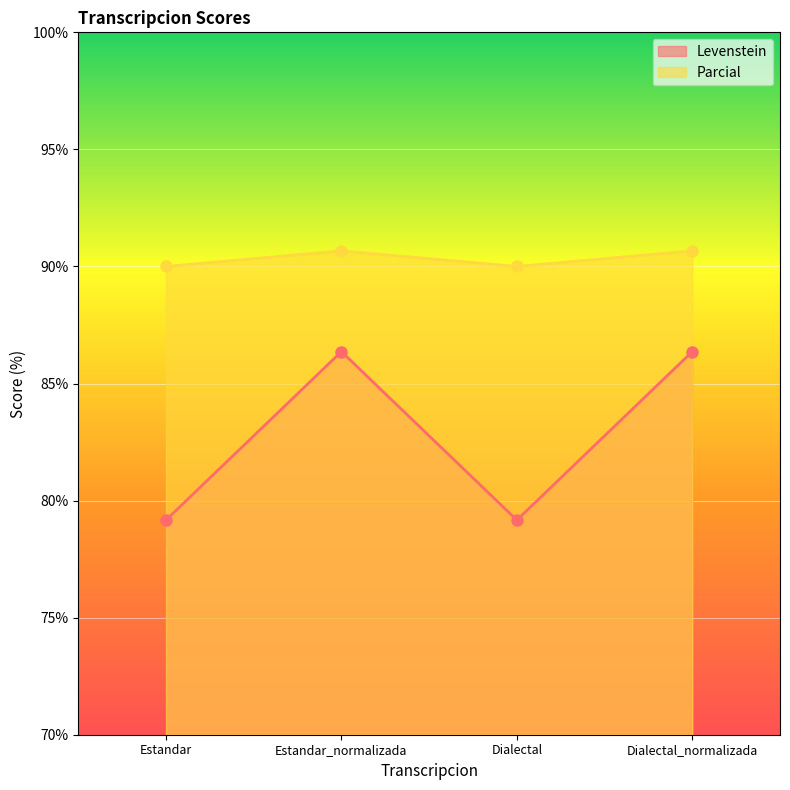

True or false: Levenstein and Parcial intersect in this chart.

False